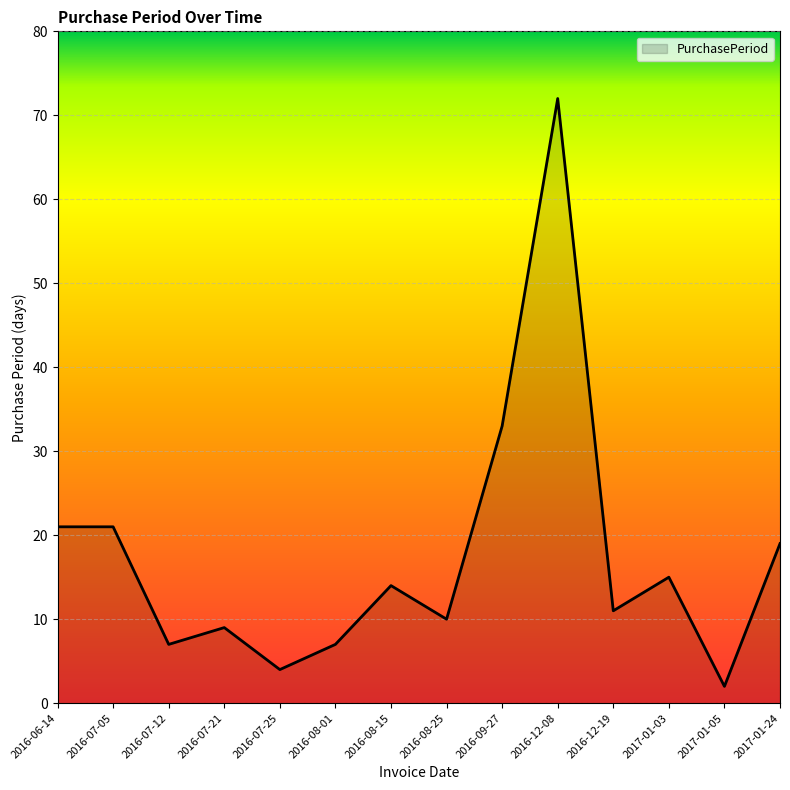

What is the greatest value displayed?

72